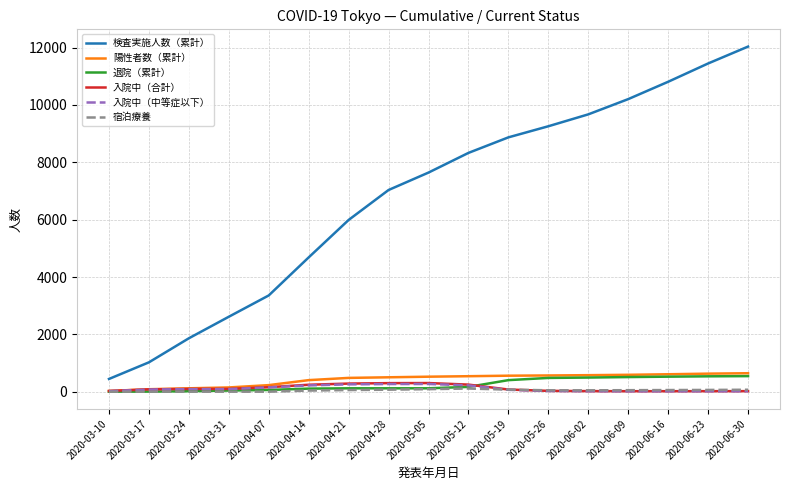

The value of 入院中（中等症以下） at 2020-04-28 is 267. True or false?

True